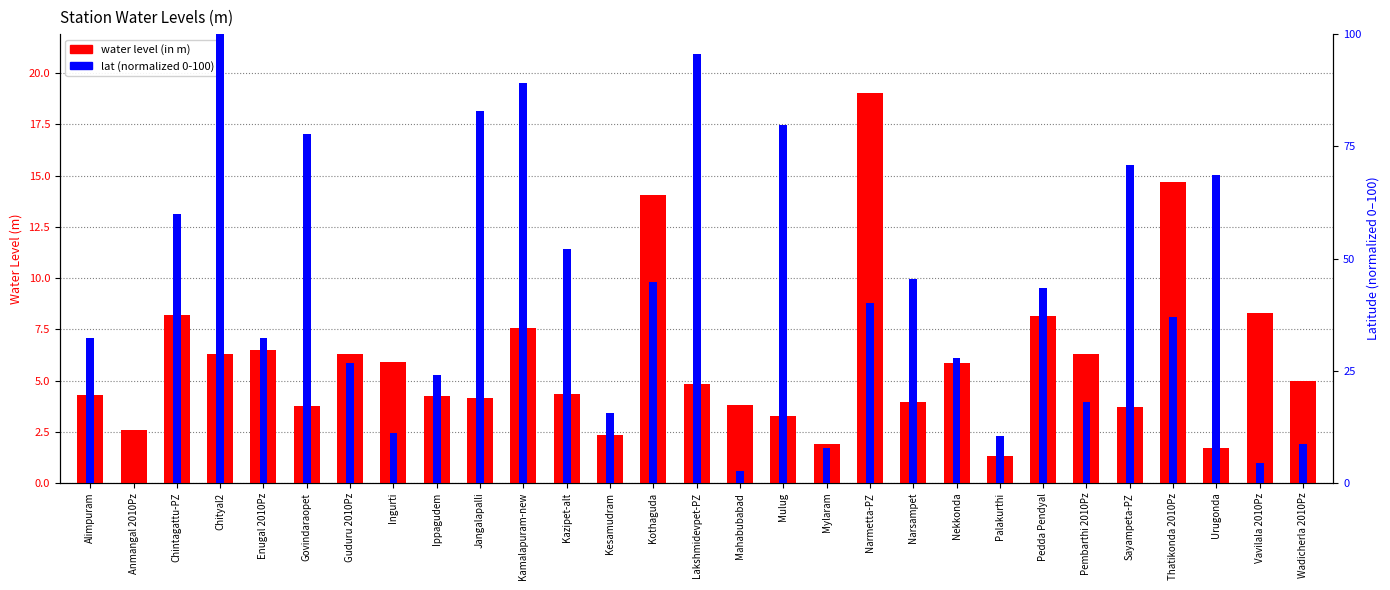

How many bars are there in total?

58